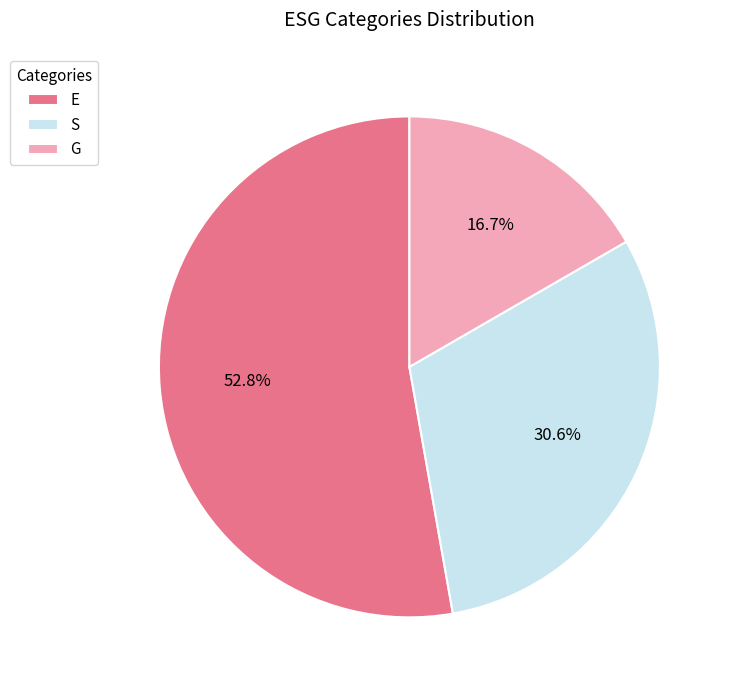

The G slice represents 27% of the pie. True or false?

False